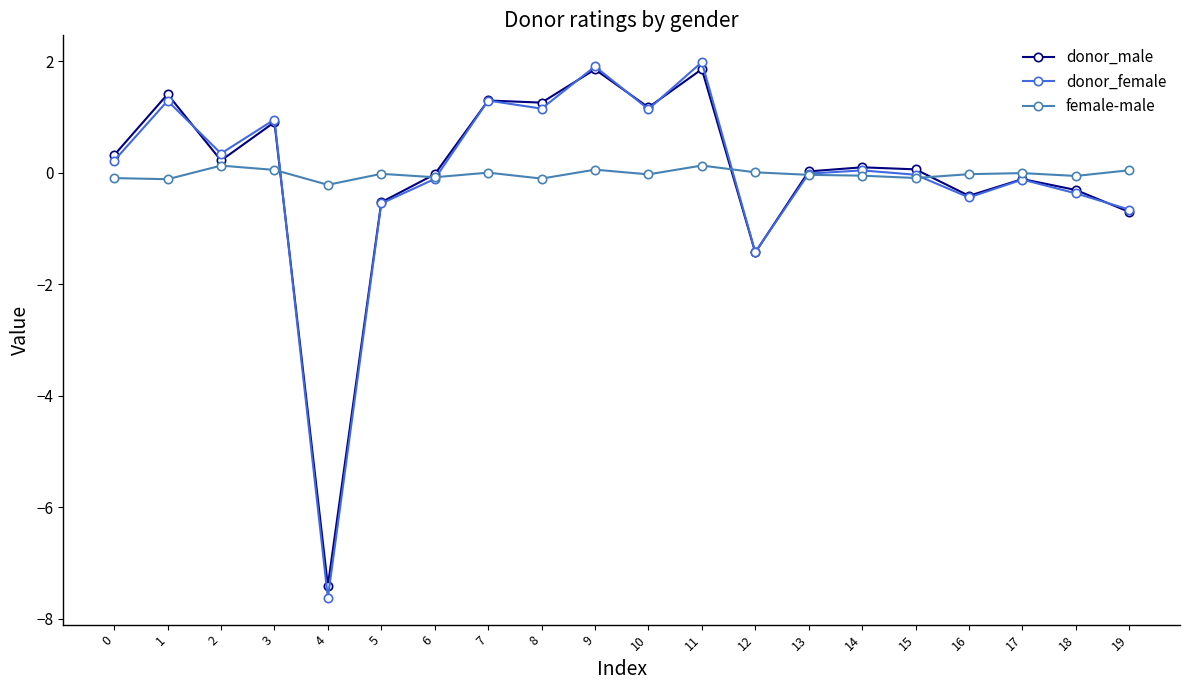

Where is the first local maximum for donor_female?

1